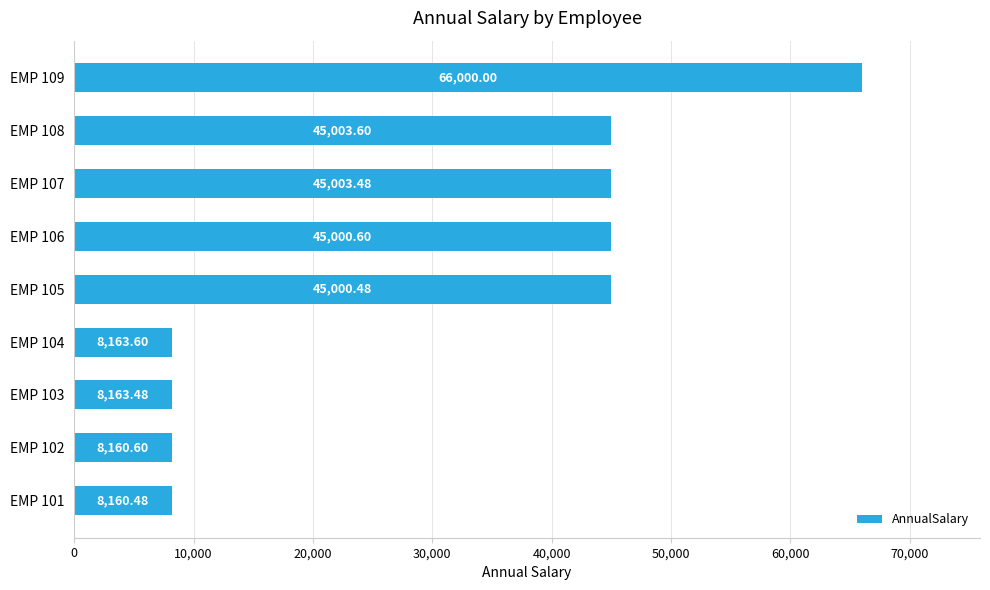

What is the change in value from EMP 101 to EMP 108?

+36843.1